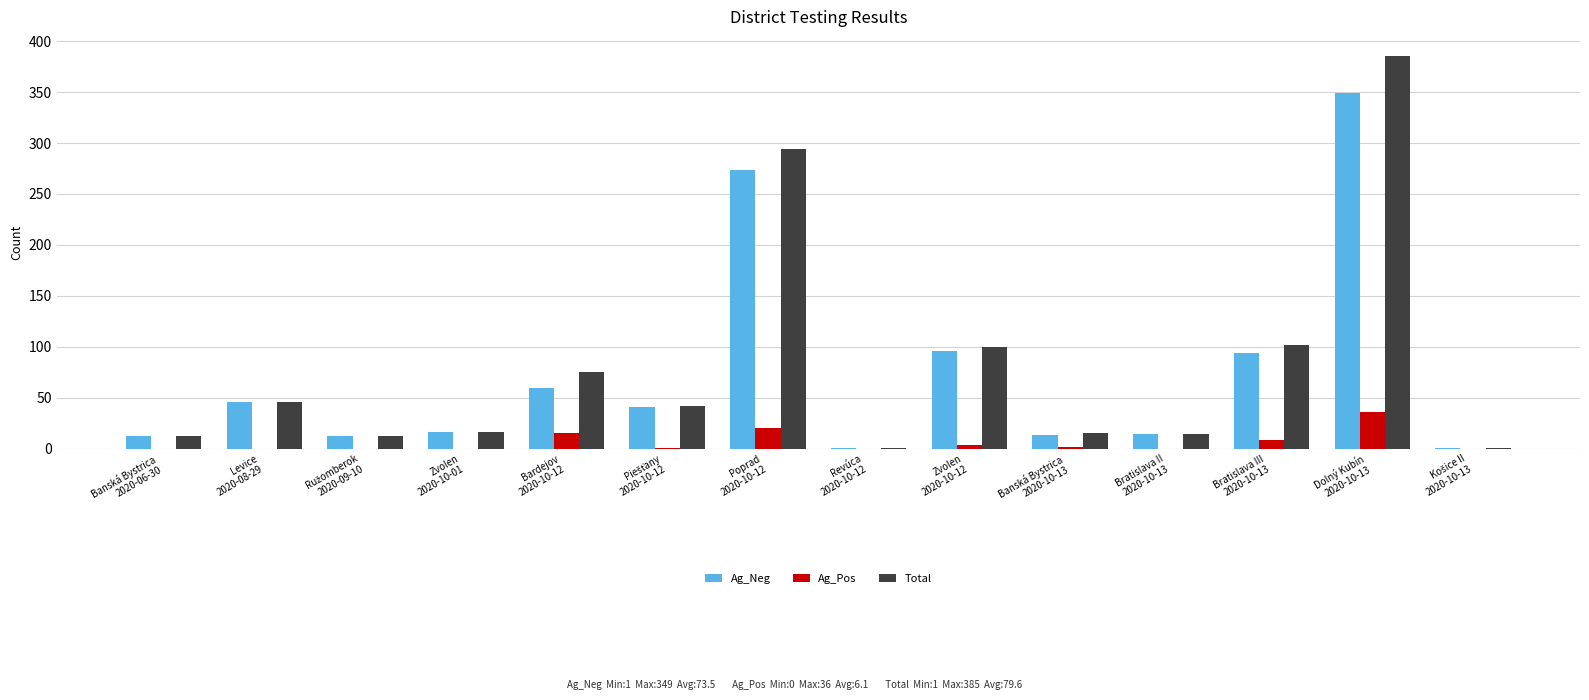

What is the sum of all Ag_Neg values?

1029